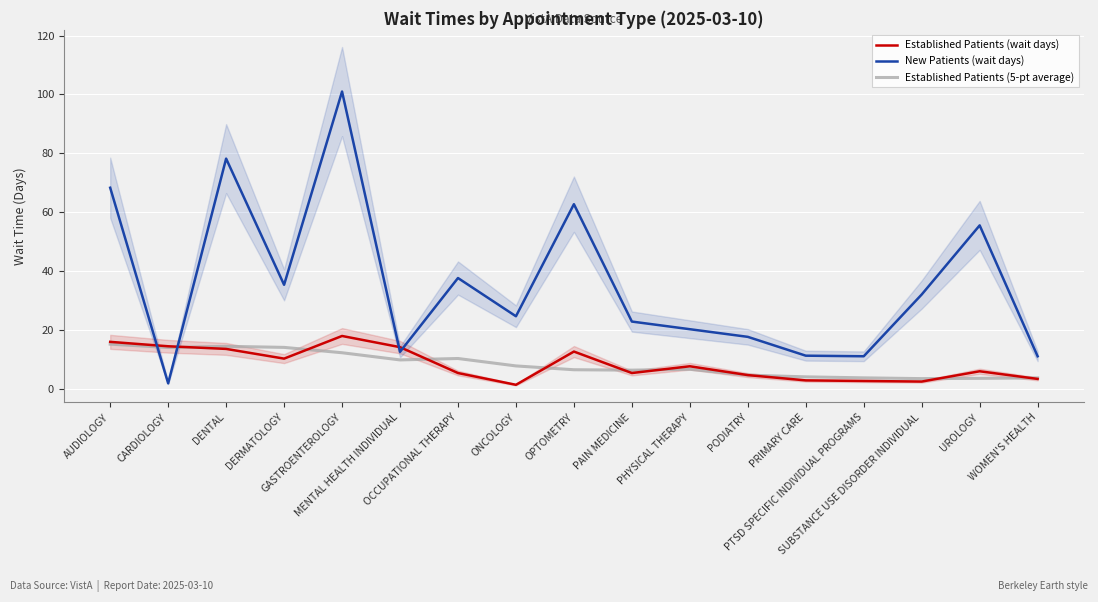

At which category does New Patients (wait days) reach its first local peak?

DENTAL